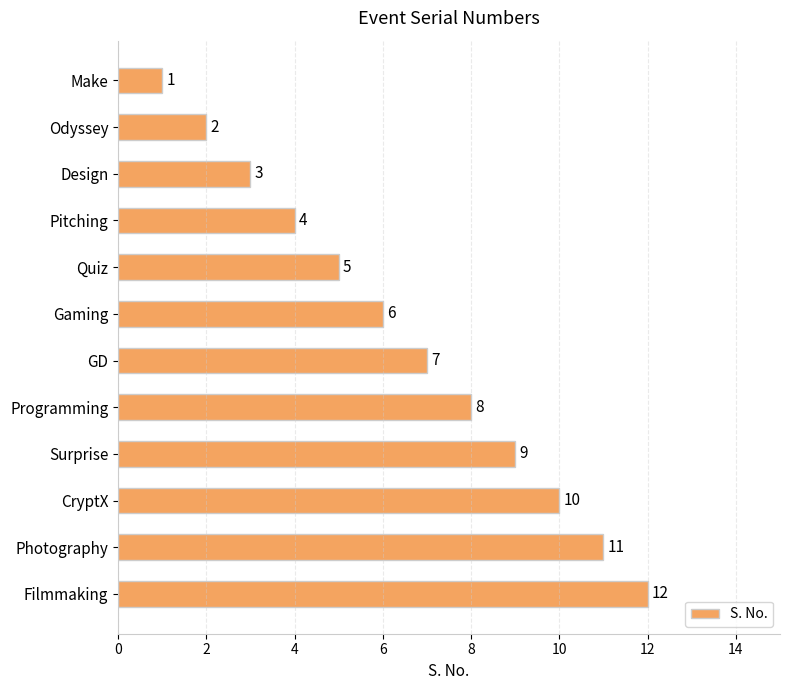

How many series are shown in this chart?

1